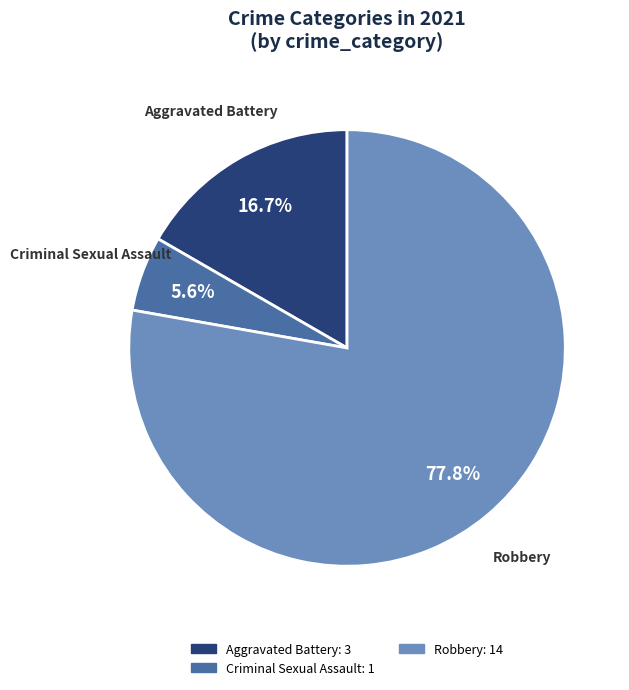

Does any single category account for the majority?

Yes